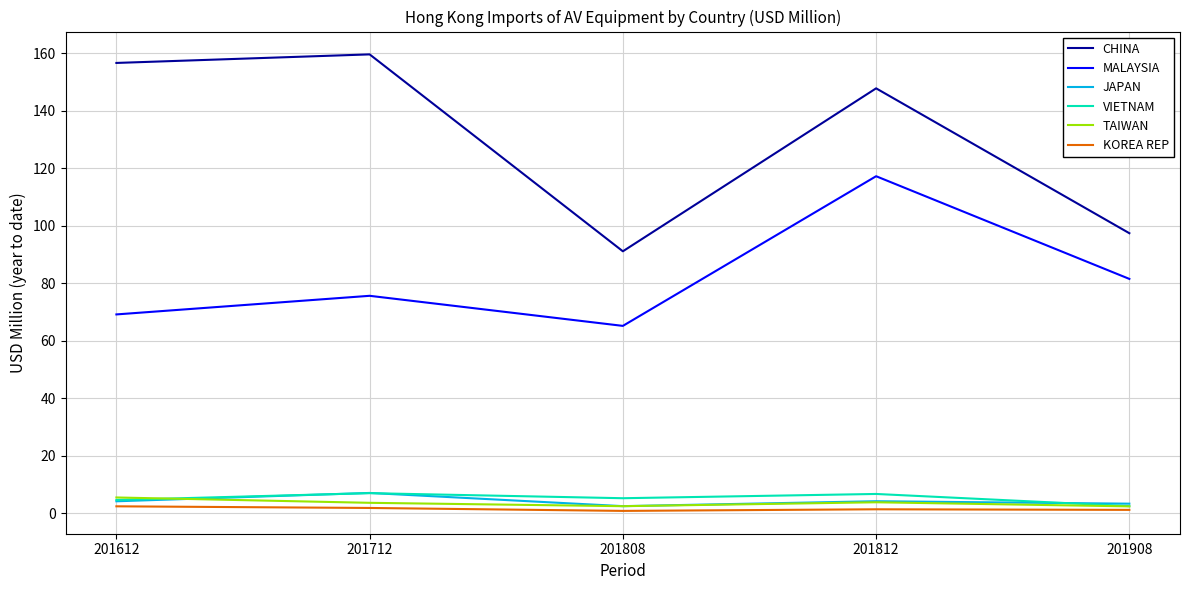

What is the minimum value for JAPAN?

2.6